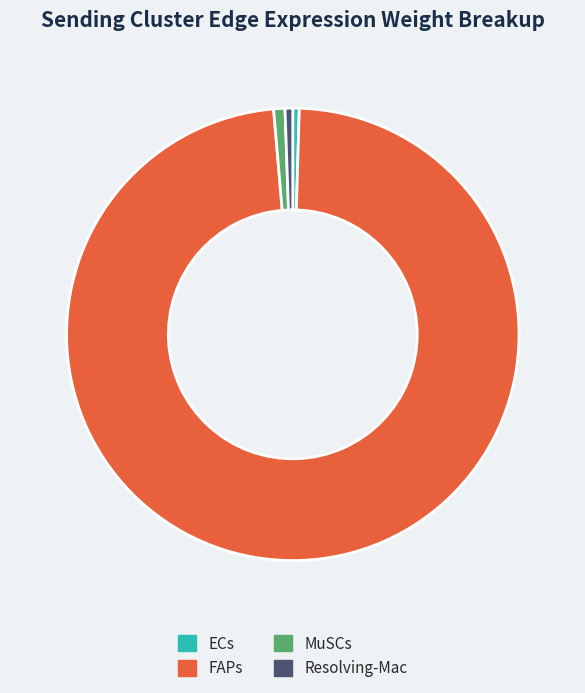

Is the sum of MuSCs and Resolving-Mac greater than half?

No